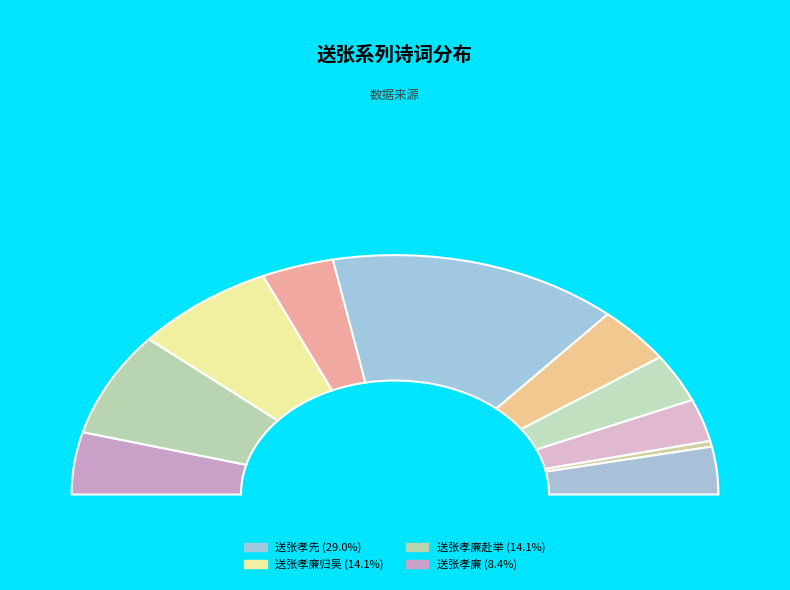

Is it true that 送张孝丰 is 1% of the pie?

False